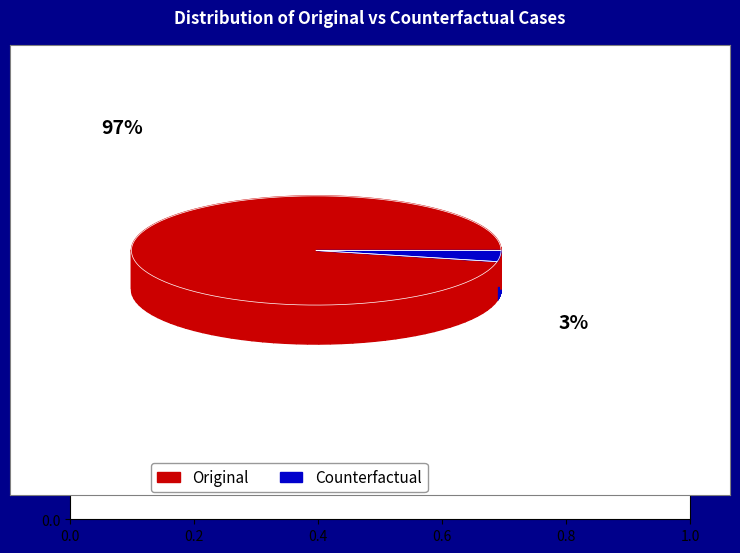

To the nearest percent, what percentage of the pie is Counterfactual?

3%